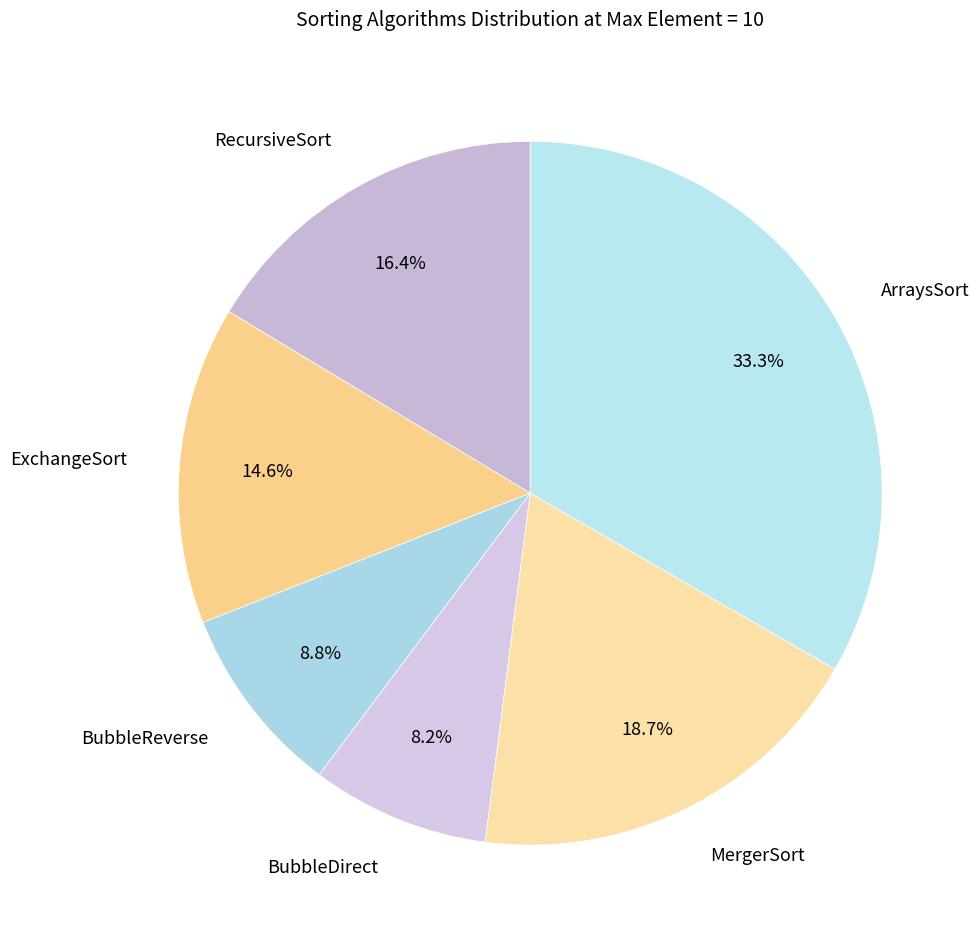

Approximately how many times larger is the value at ArraysSort compared to MergerSort?

1.8